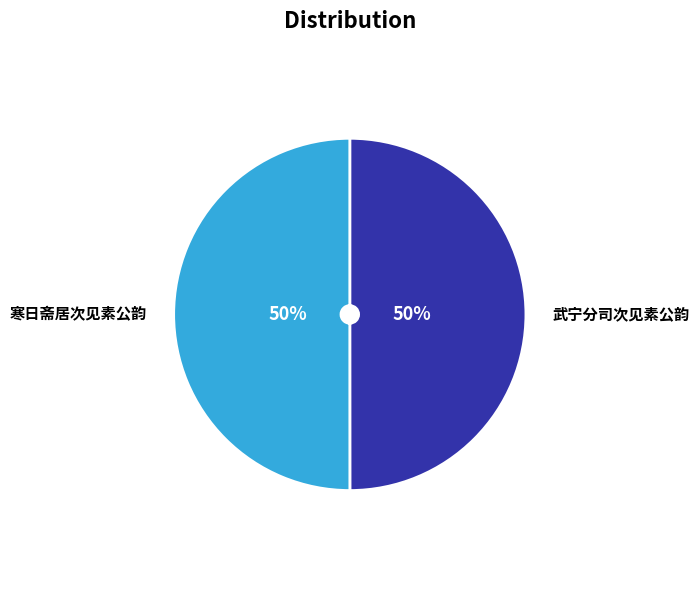

How many slices are in this pie chart?

2